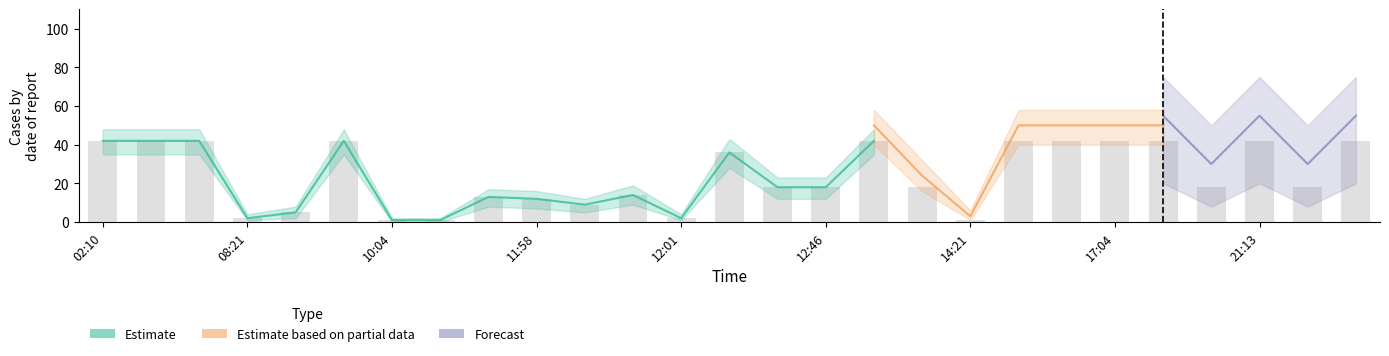

What position from the right is 12:01?

15